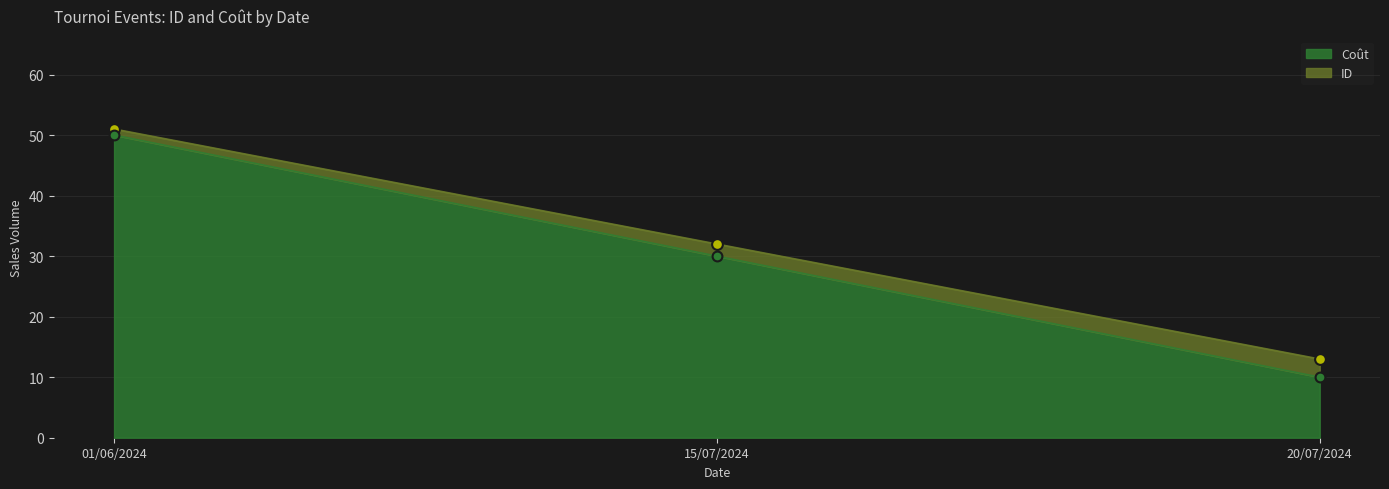

Which series reaches the maximum Y coordinate?

ID